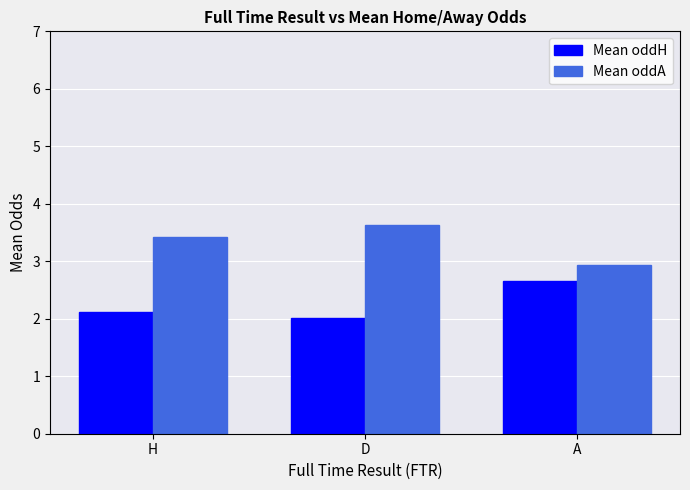

Is the value of Mean oddA at H greater than the value of Mean oddH at D?

Yes